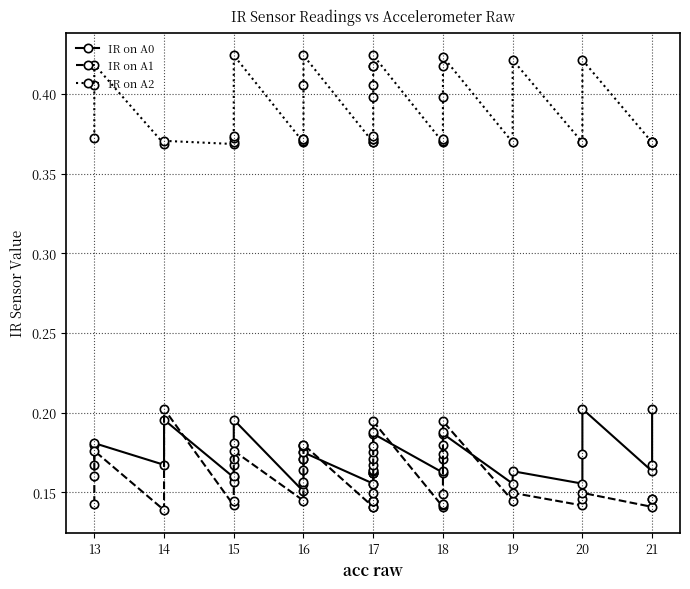

What is the smallest value displayed?

0.1